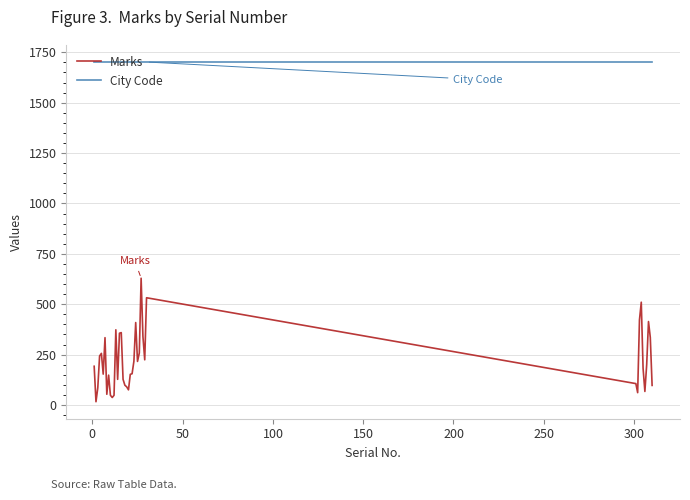

What is the maximum value for City Code?

1702